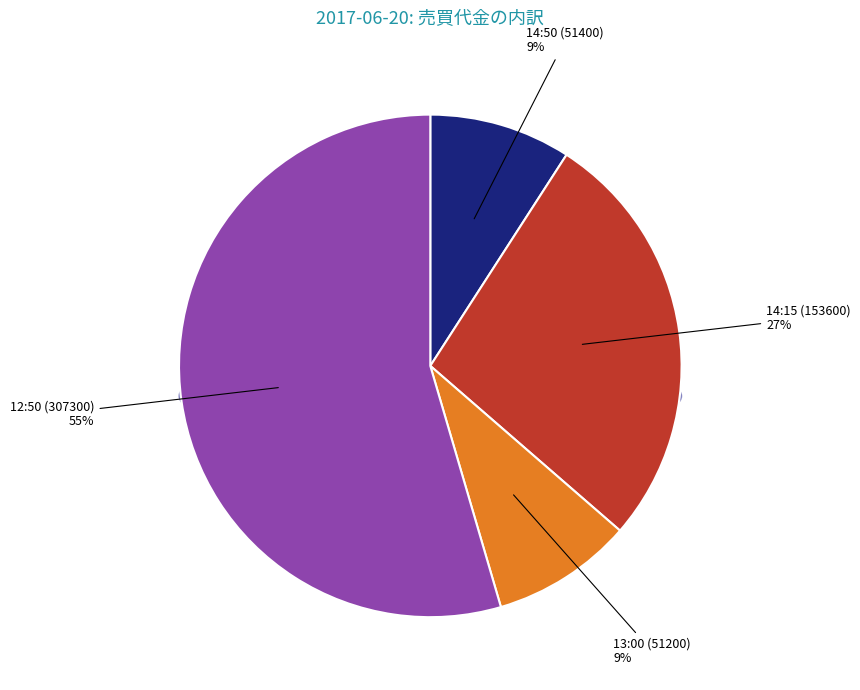

What is the smallest slice in the pie chart?

13:00 (51200)